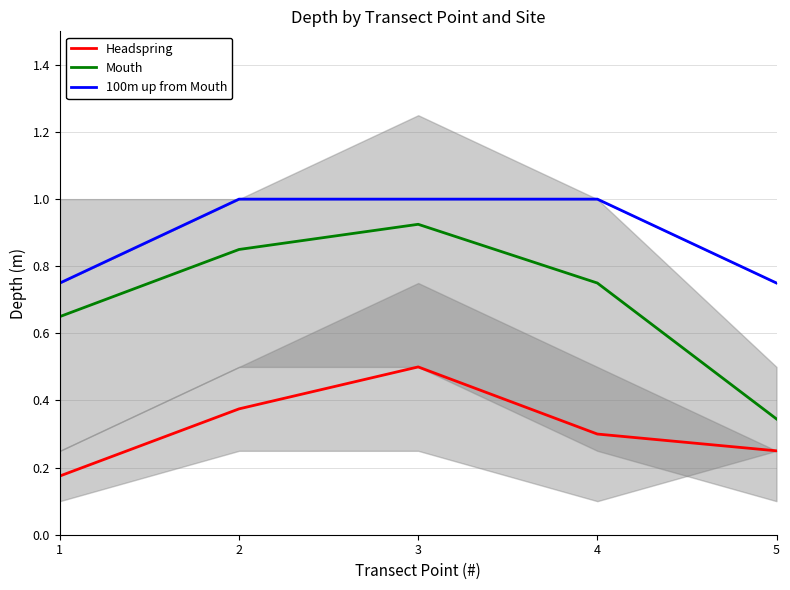

What is the spread (max minus min) of values at 1?

0.6